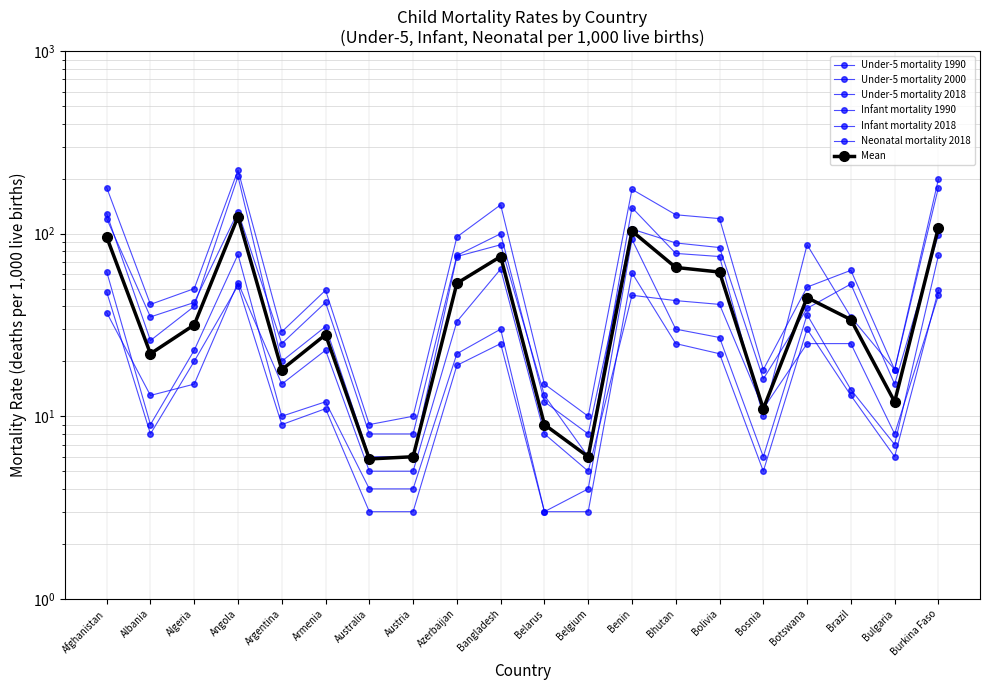

What is the sum of all Infant mortality 1990 values?

1110